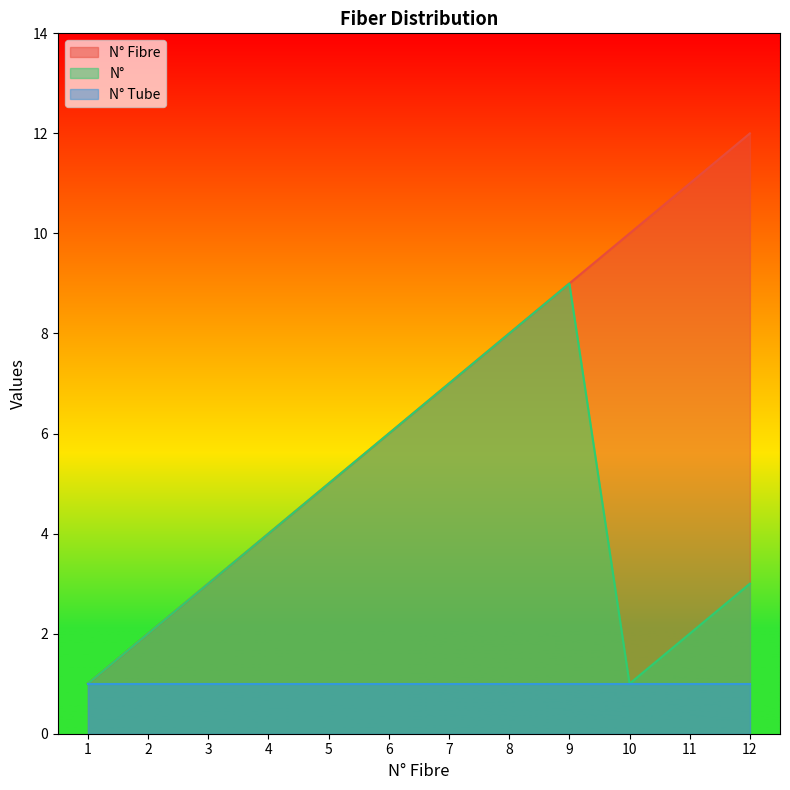

Between 5 and 10, which is larger?

10